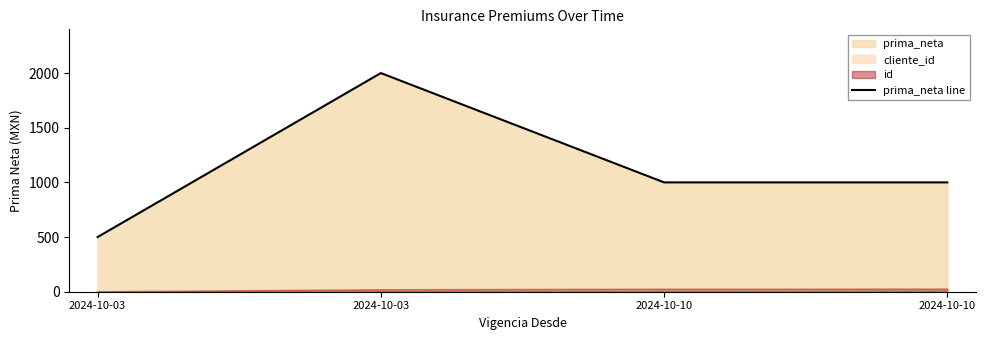

Reading left to right, list all the values displayed in this chart.

2024-10-03=500	2024-10-03=2000	2024-10-10=1000	2024-10-10=1000